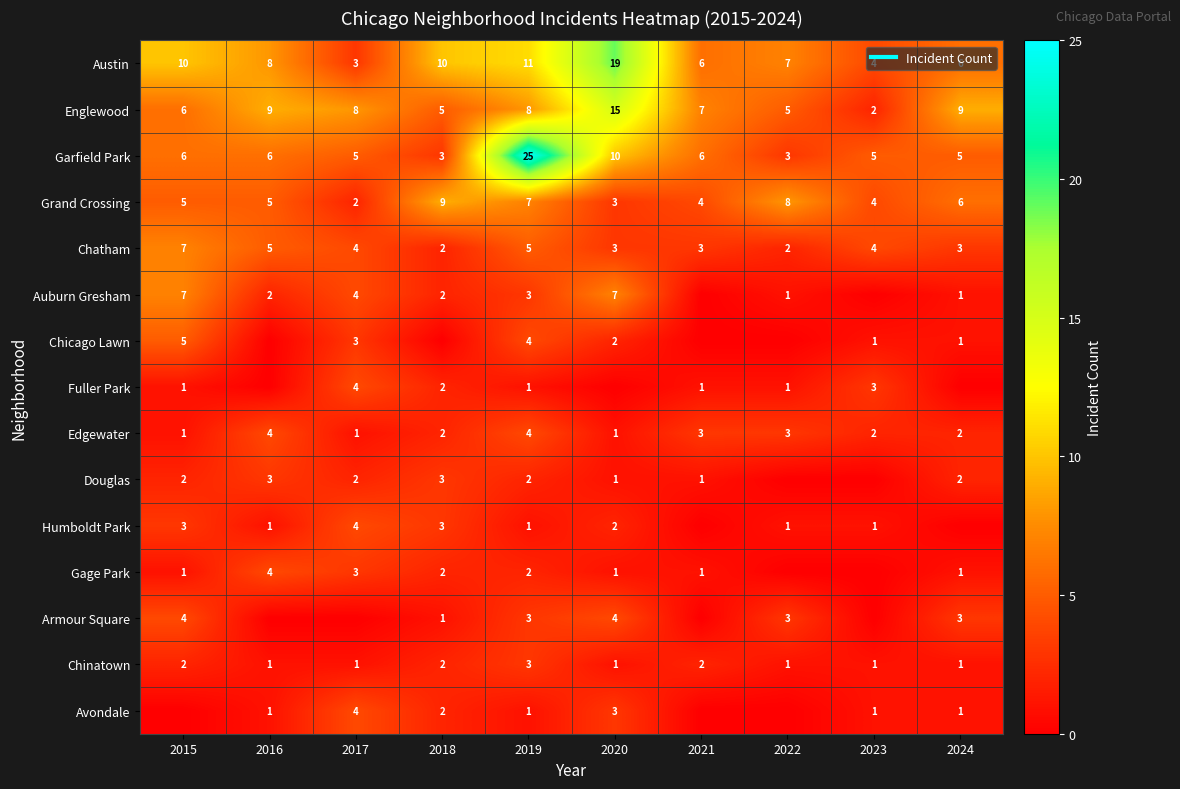

Which series has the largest total across all categories?

Austin